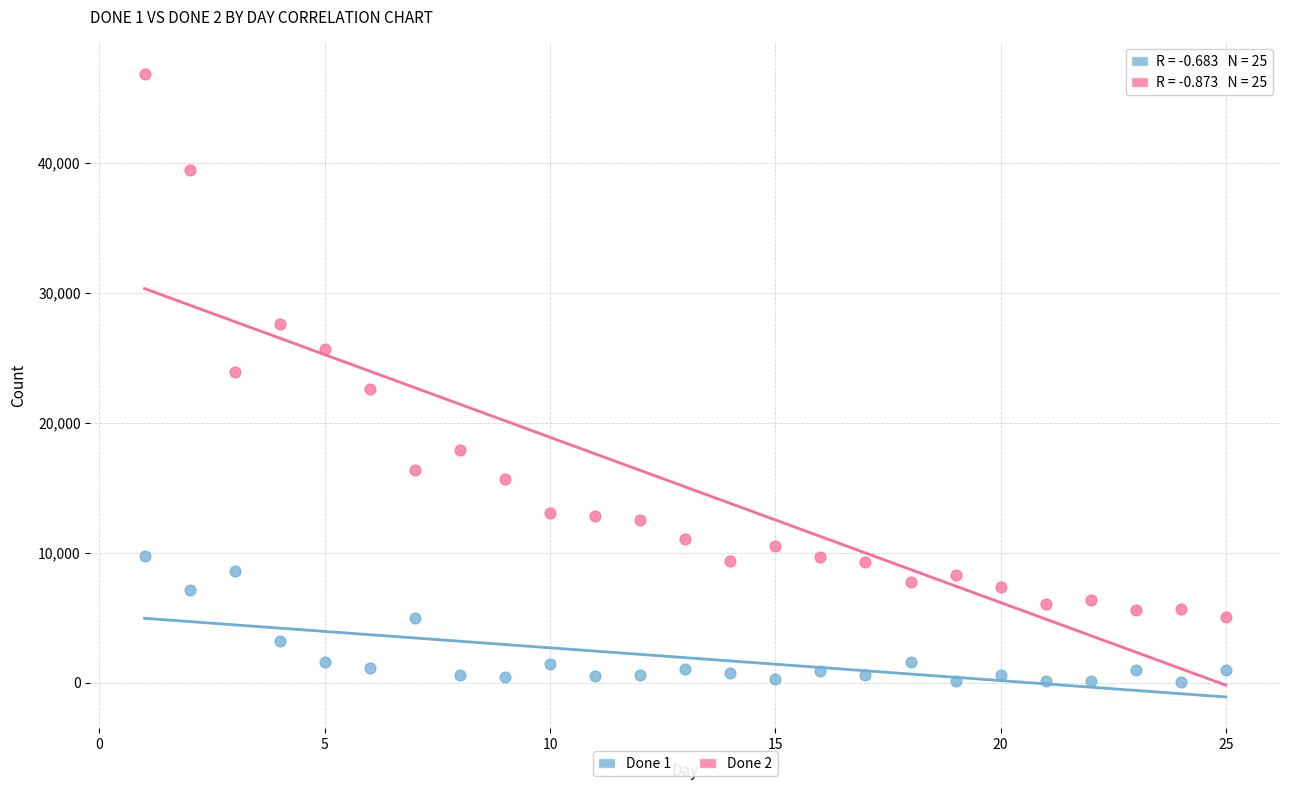

Which series contains the highest Y value?

Done 2